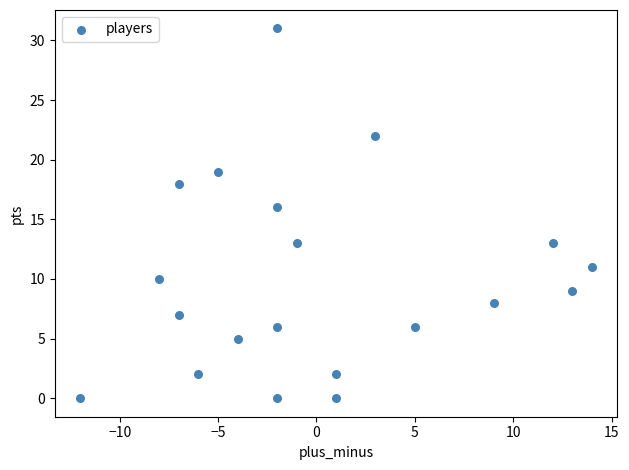

What is the range of Y values (max minus min)?

31